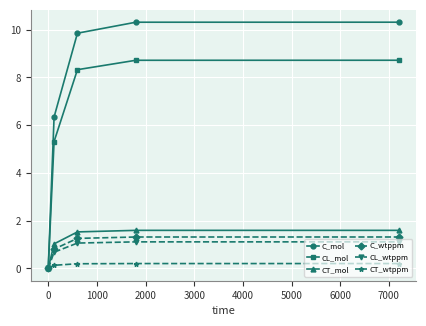

At how many categories does at least one series exceed 4?

4